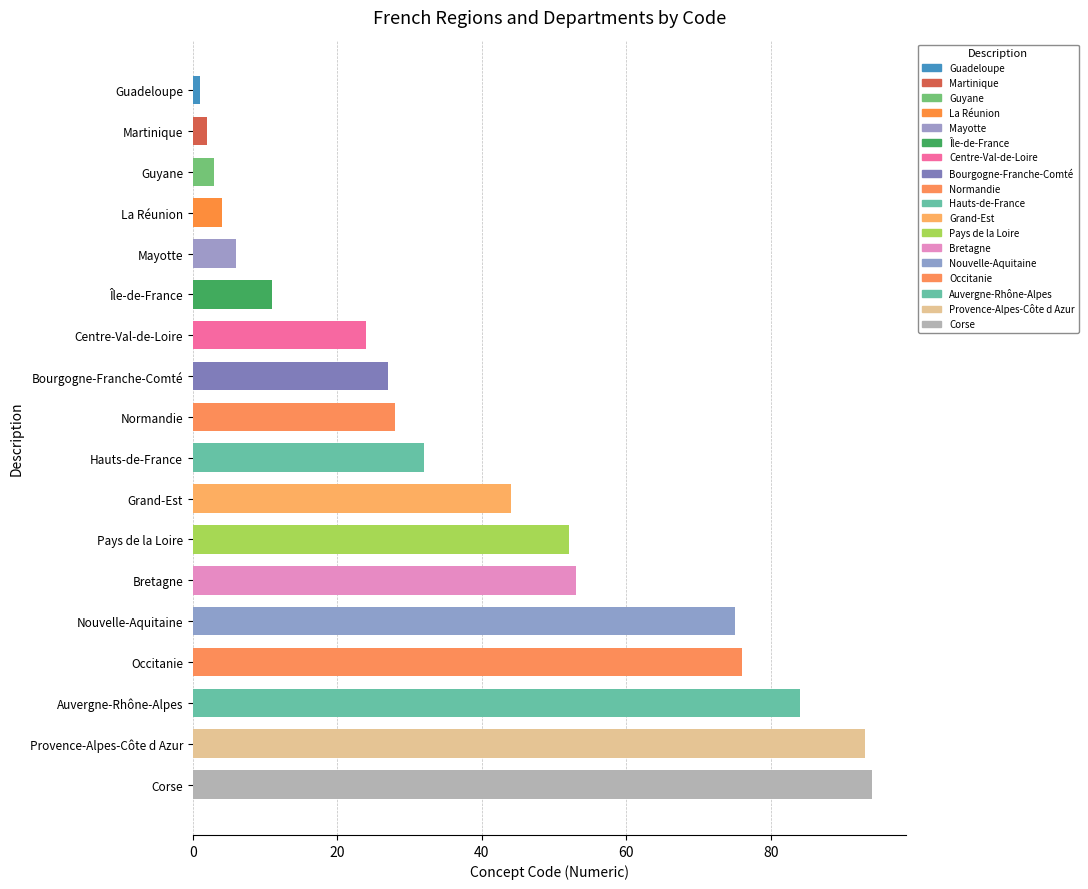

True or false: the data shows 44 at Grand-Est.

True